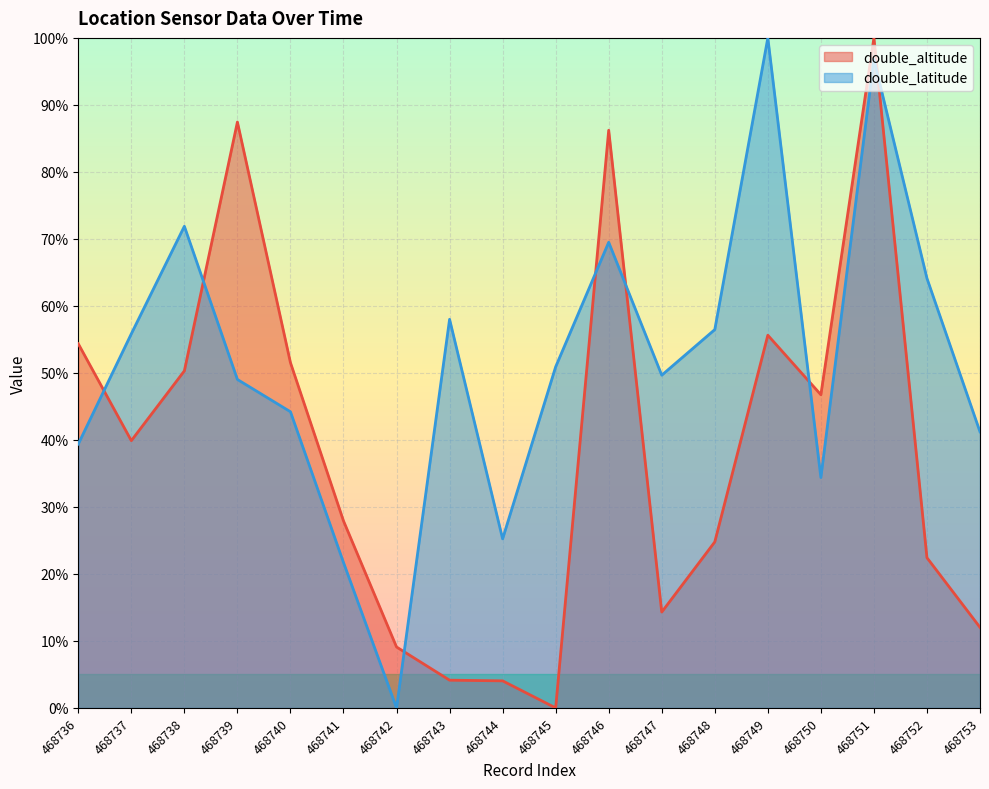

True or false: double_altitude has a value of -63.0 at 468745.

False